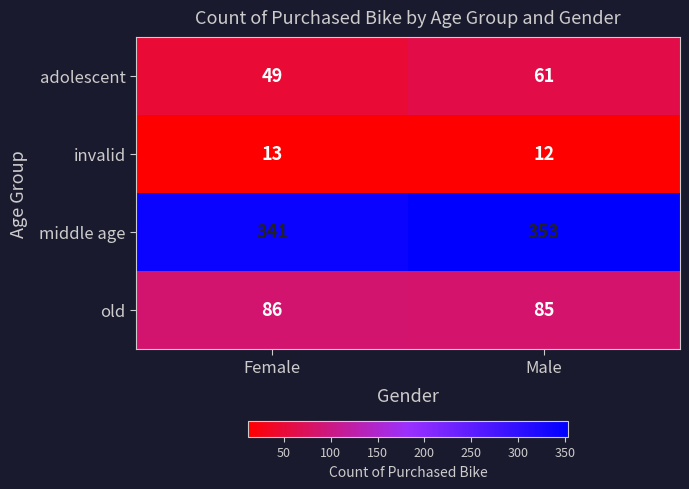

What is the smallest value displayed?

12